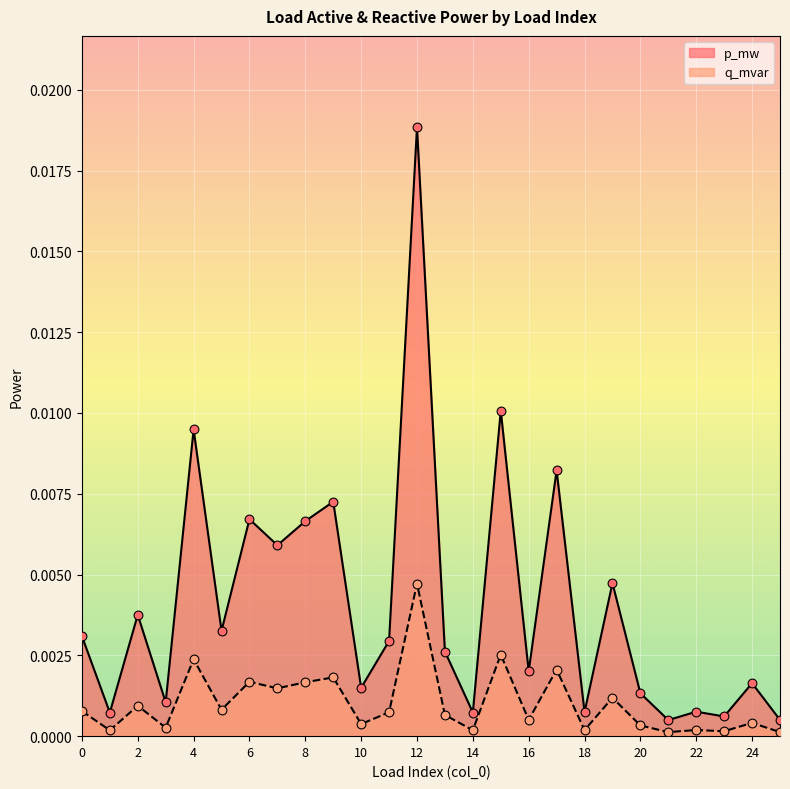

Is the value of q_mvar at 15 greater than the value of p_mw at 13?

No